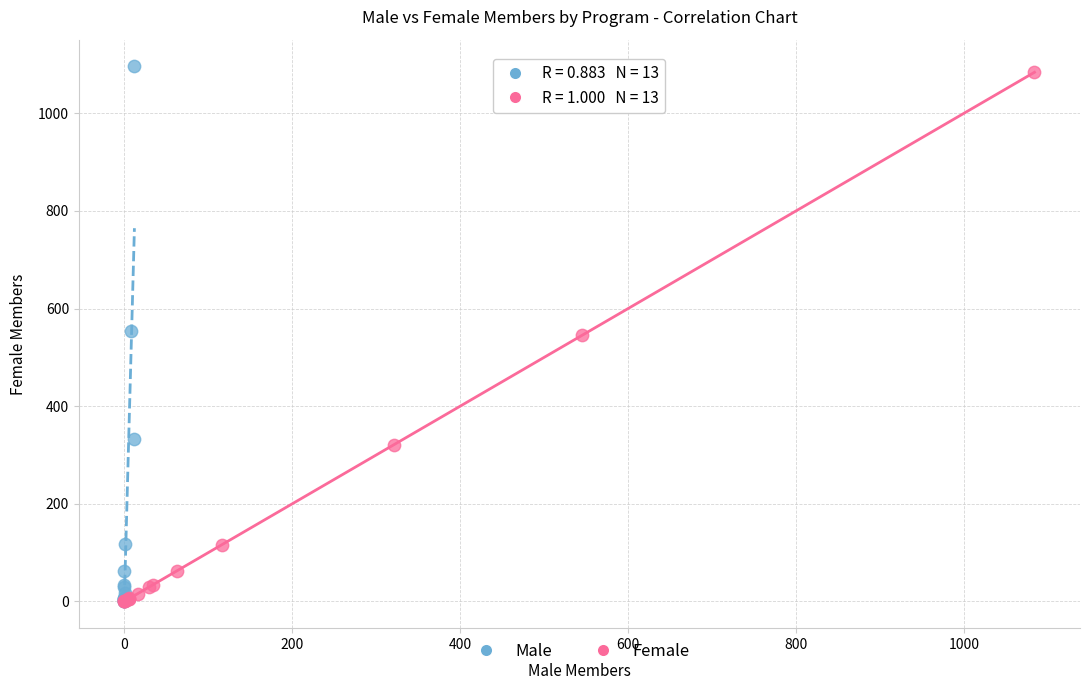

Which series has the widest spread of Y values?

Male